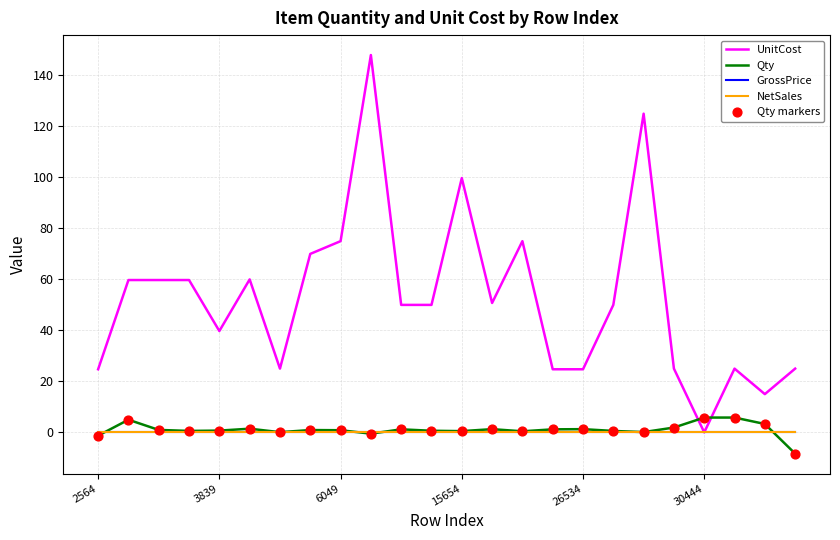

Which series has the largest total across all categories?

UnitCost